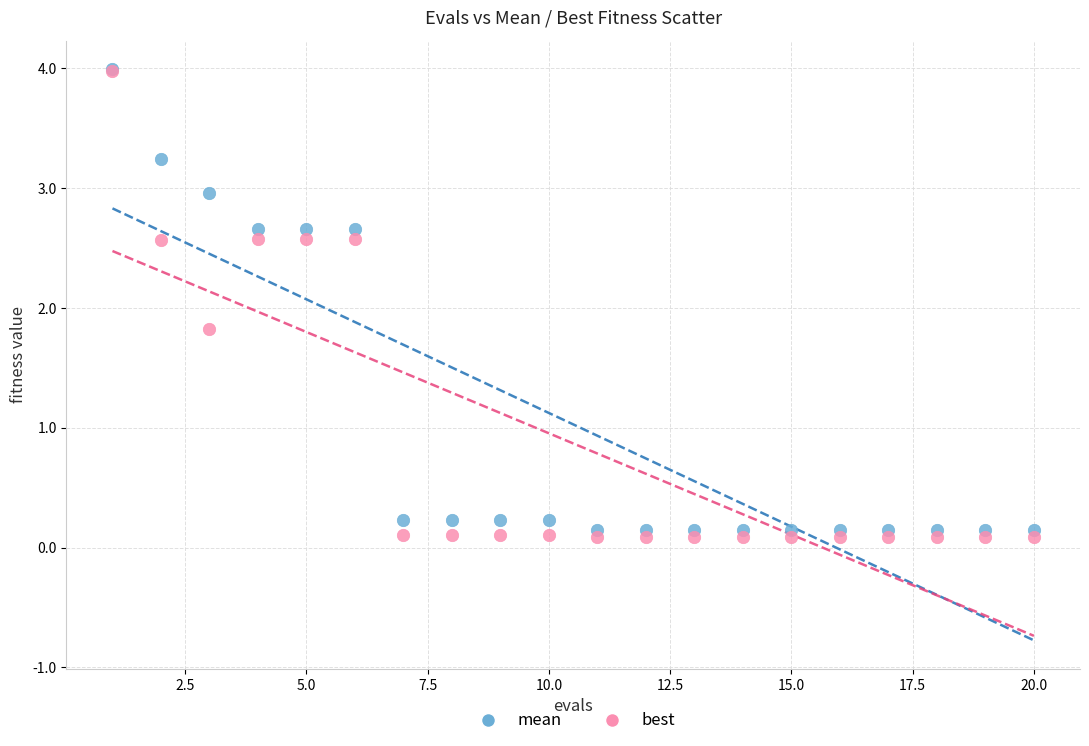

In the best series, what Y value is closest to 2?

1.8